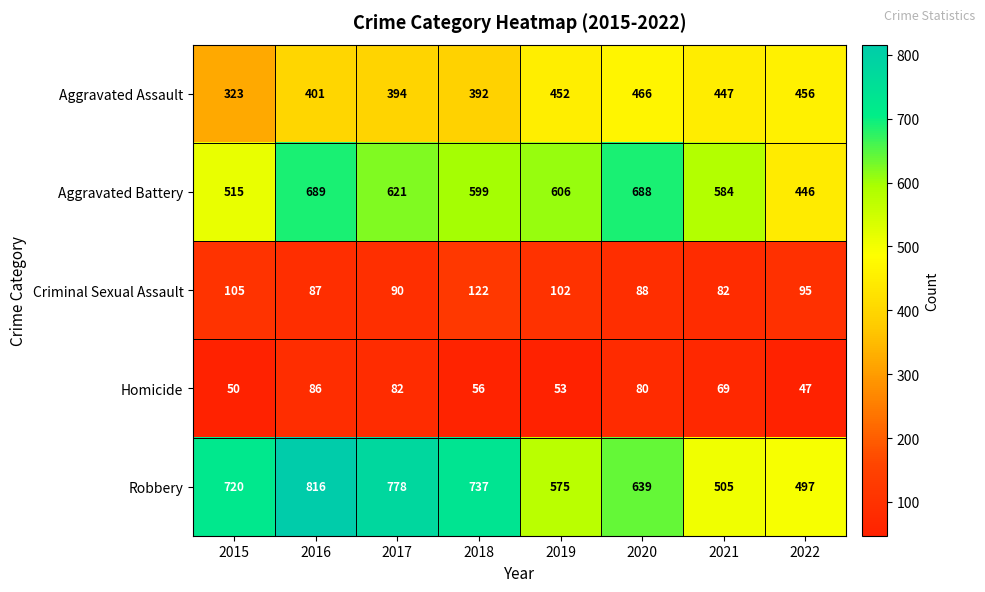

Which series has the largest total across all categories?

Robbery